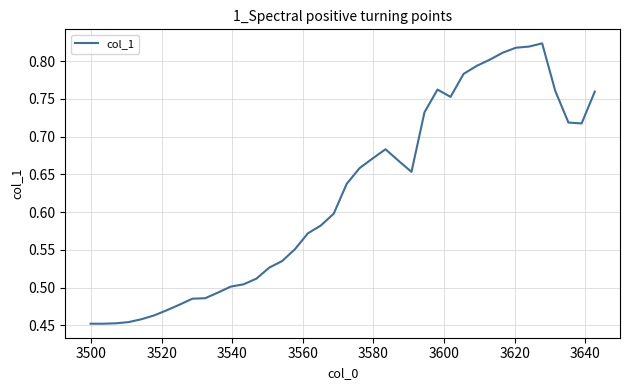

Does the chart display data point markers on the line(s)?

No